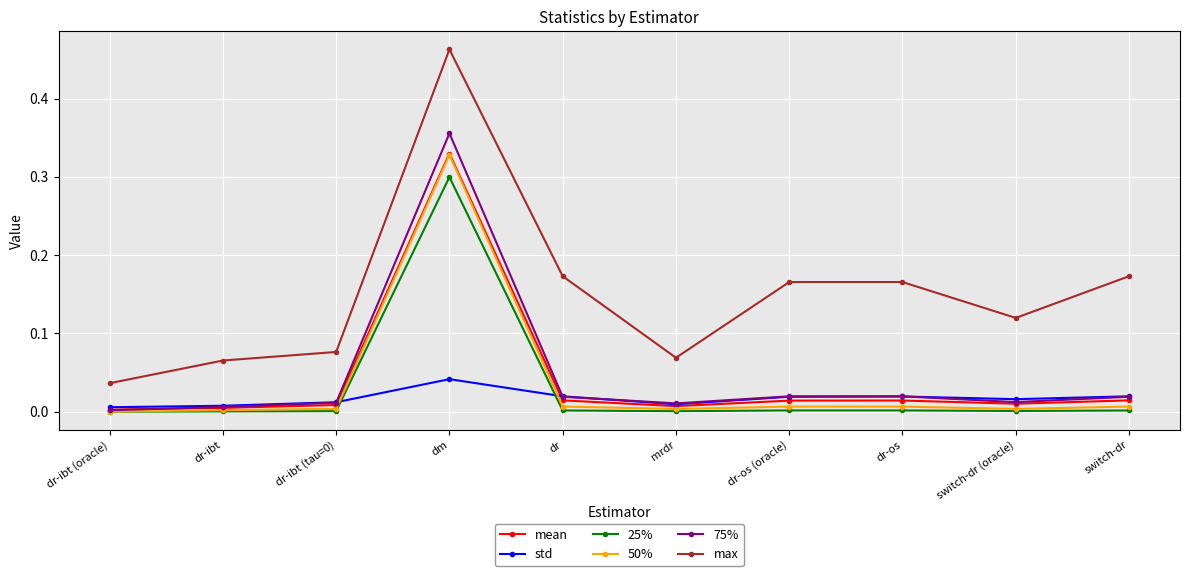

At which category is the sum across all series the highest?

dm